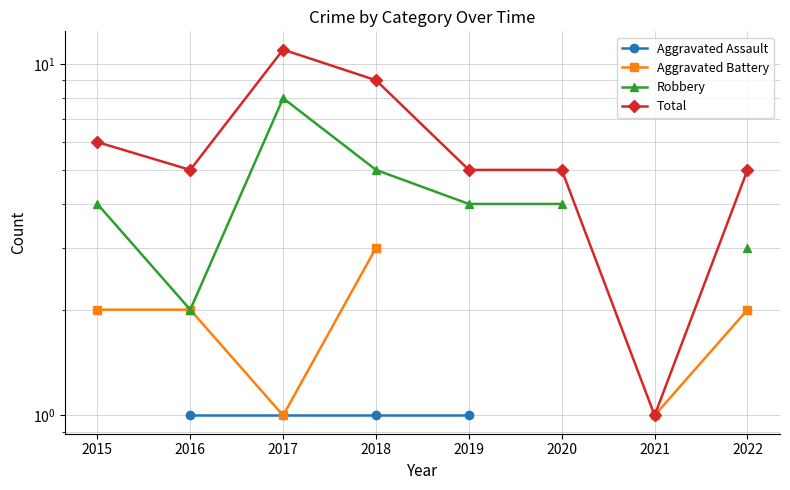

How many lines are shown in the chart?

4